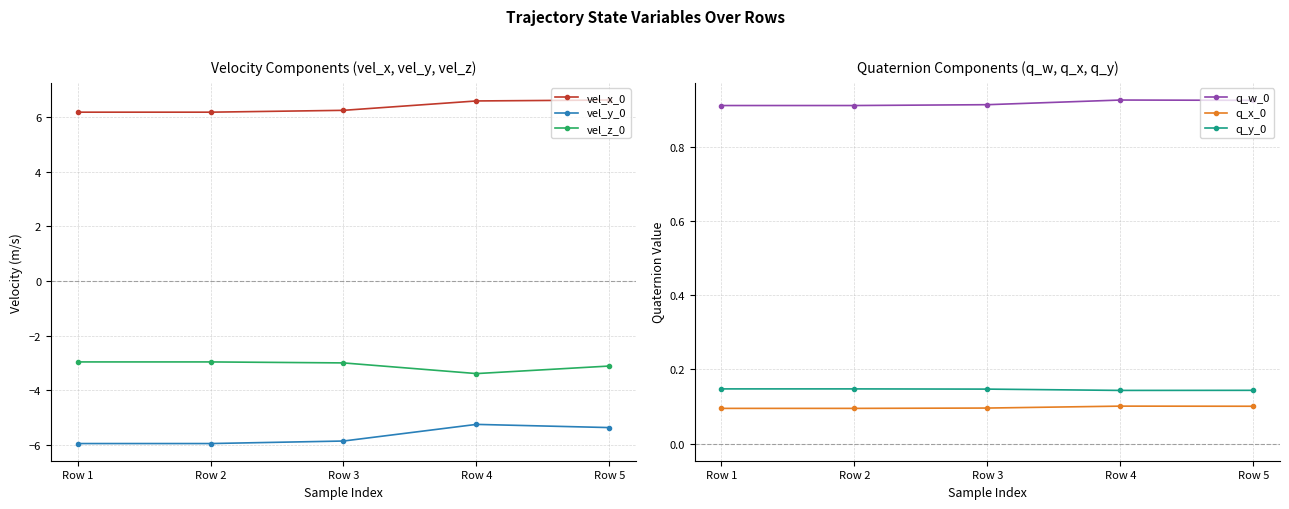

True or false: q_y_0 and vel_y_0 intersect in this chart.

False